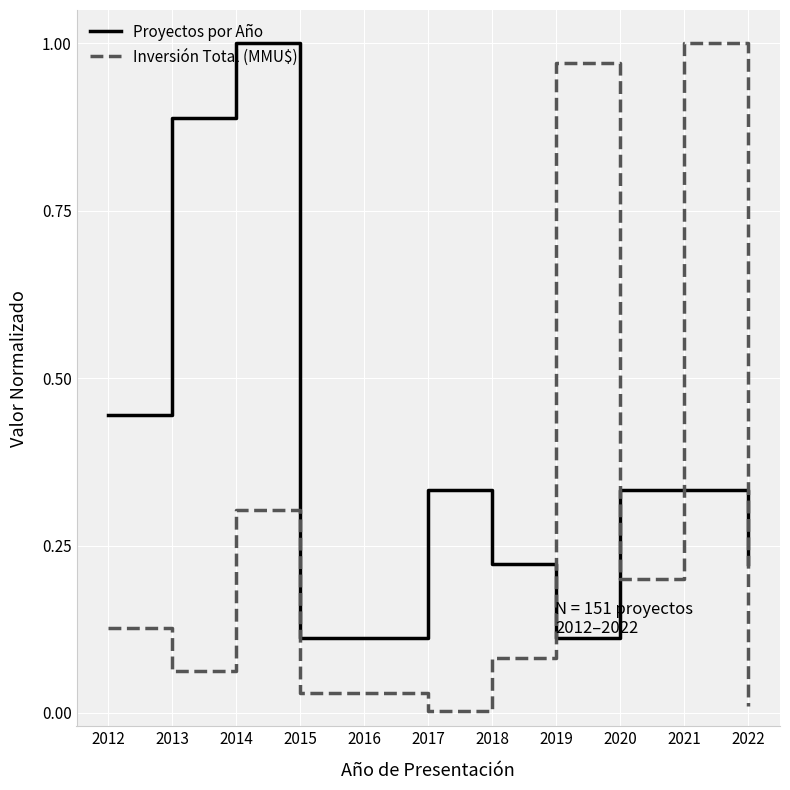

The value of Inversión Total (MMU$) at 2014 is 0.3. True or false?

True